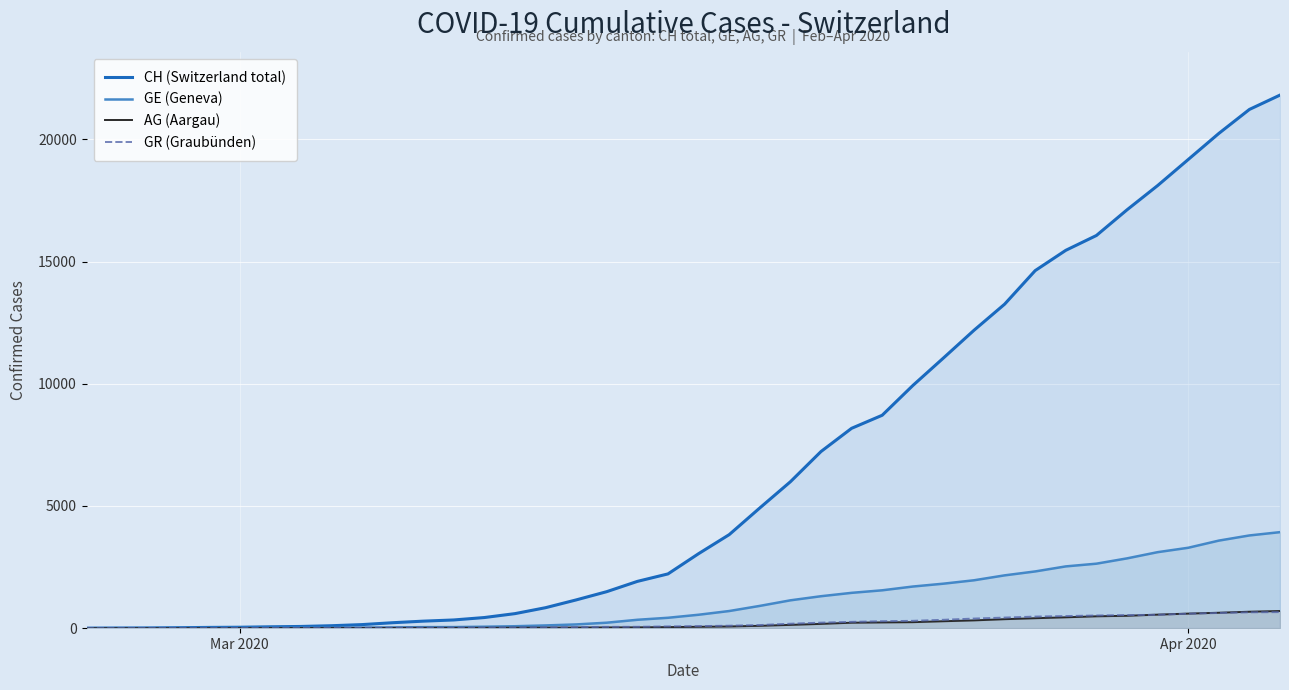

Which series has the largest total across all categories?

CH (Switzerland total)